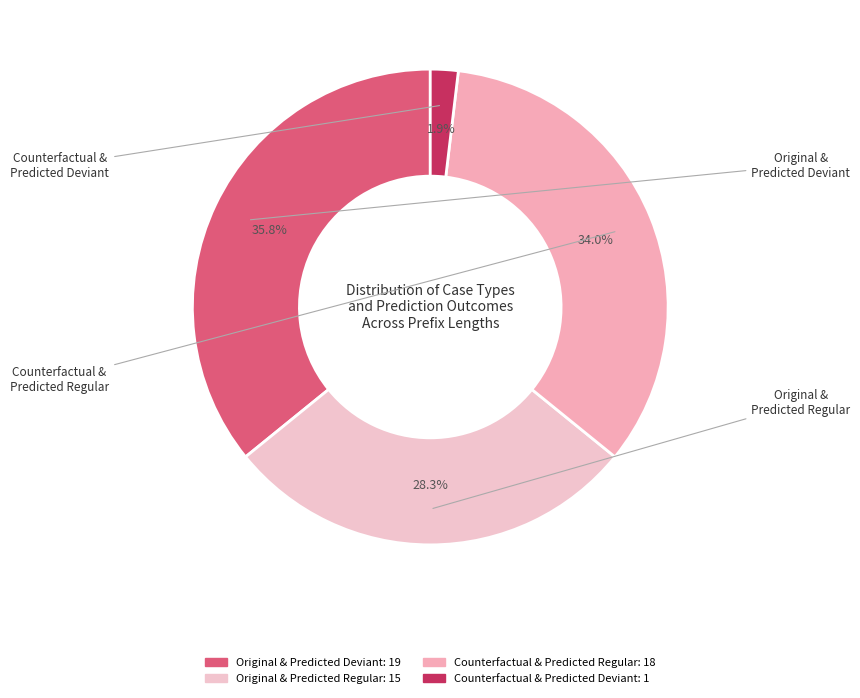

How many slices are in this pie chart?

4